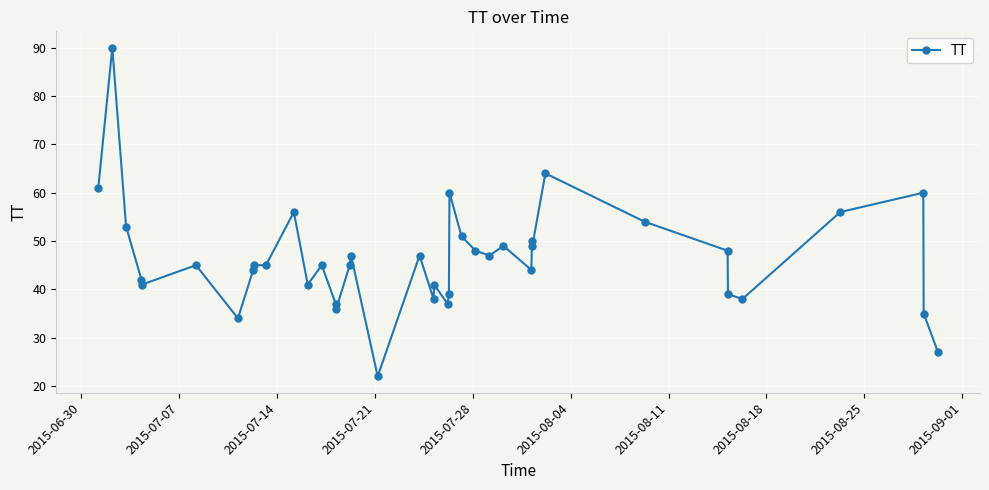

What is the minimum value shown in the chart?

22